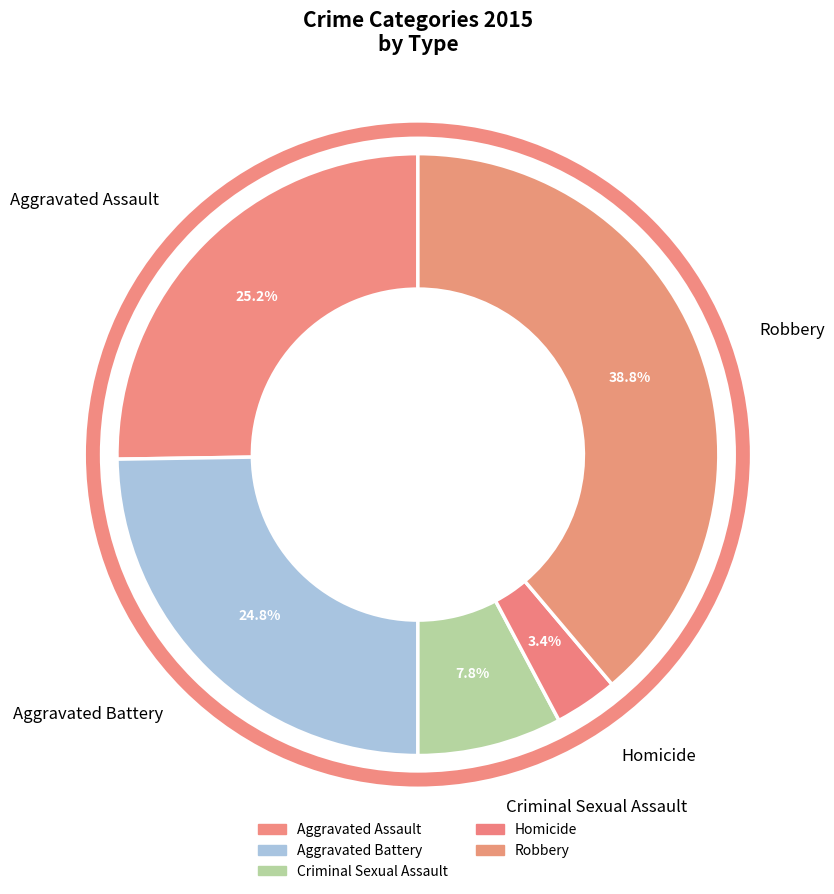

To the nearest percent, what is the combined percentage of Aggravated Battery and Aggravated Assault?

50%